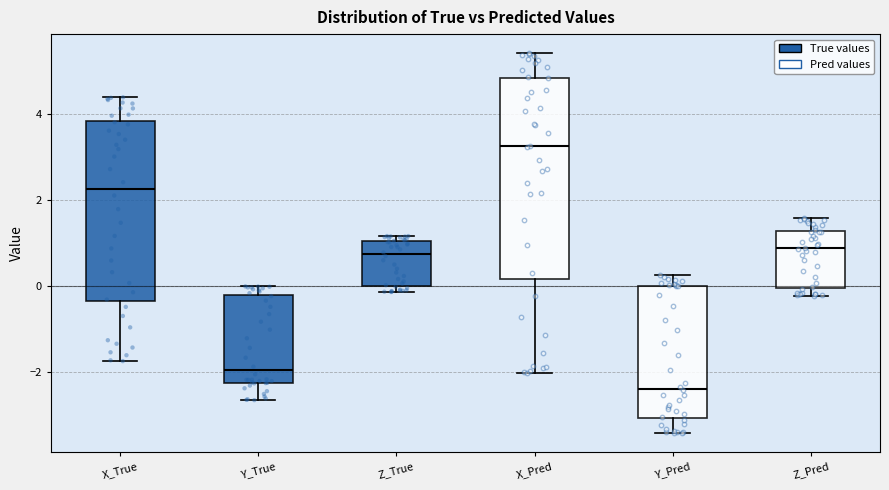

Reading left to right, read every box against the y-axis: the position of its median line, the range the box covers, and the ends of its whiskers. The values are not printed on the chart, so give them approximately, as read against the axis.

X_True: median 2.2, box -0.4 to 3.8, whiskers -1.8 to 4.4
Y_True: median -2.0, box -2.2 to -0.2, whiskers -2.6 to 0.0
Z_True: median 0.8, box 0.0 to 1.0, whiskers -0.2 to 1.2
X_Pred: median 3.2, box 0.2 to 4.8, whiskers -2.0 to 5.4
Y_Pred: median -2.4, box -3.0 to 0.0, whiskers -3.4 to 0.2
Z_Pred: median 0.8, box 0.0 to 1.2, whiskers -0.2 to 1.6